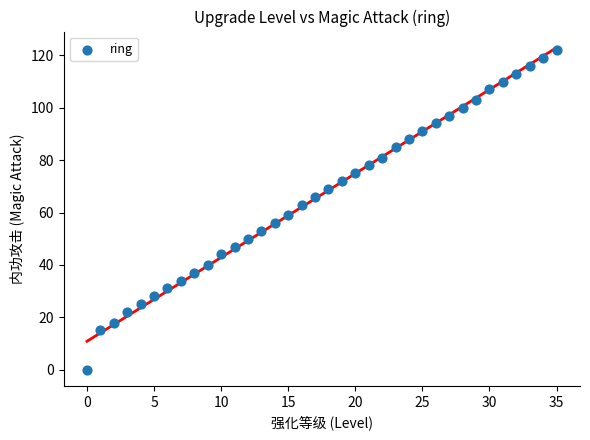

What is the range of Y values (max minus min)?

122